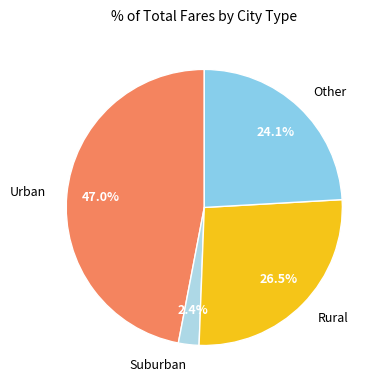

Is Rural the majority of the pie?

No